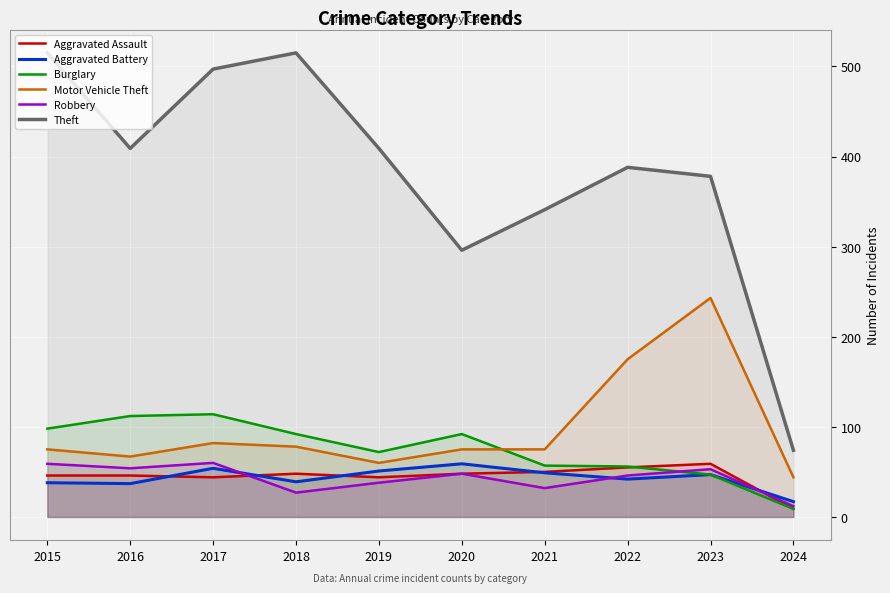

Does the chart display data point markers on the line(s)?

No